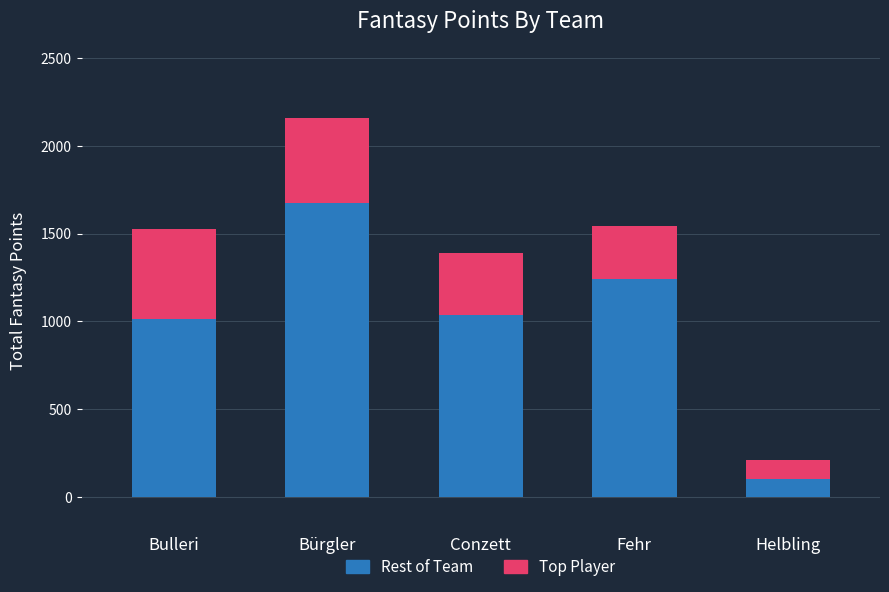

True or false: Rest of Team has a value of 2522 at Bürgler.

False